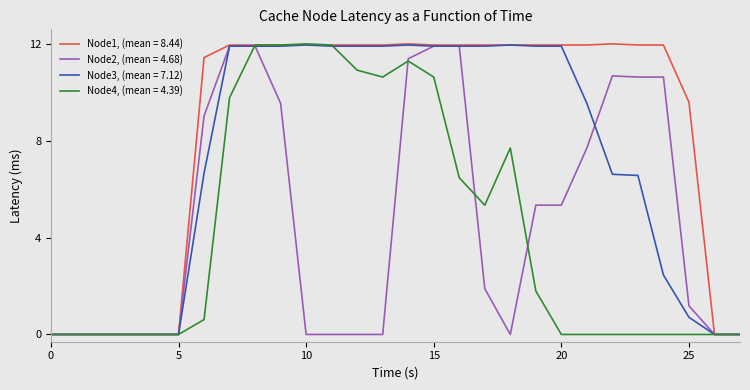

What is the greatest value displayed?

12.0